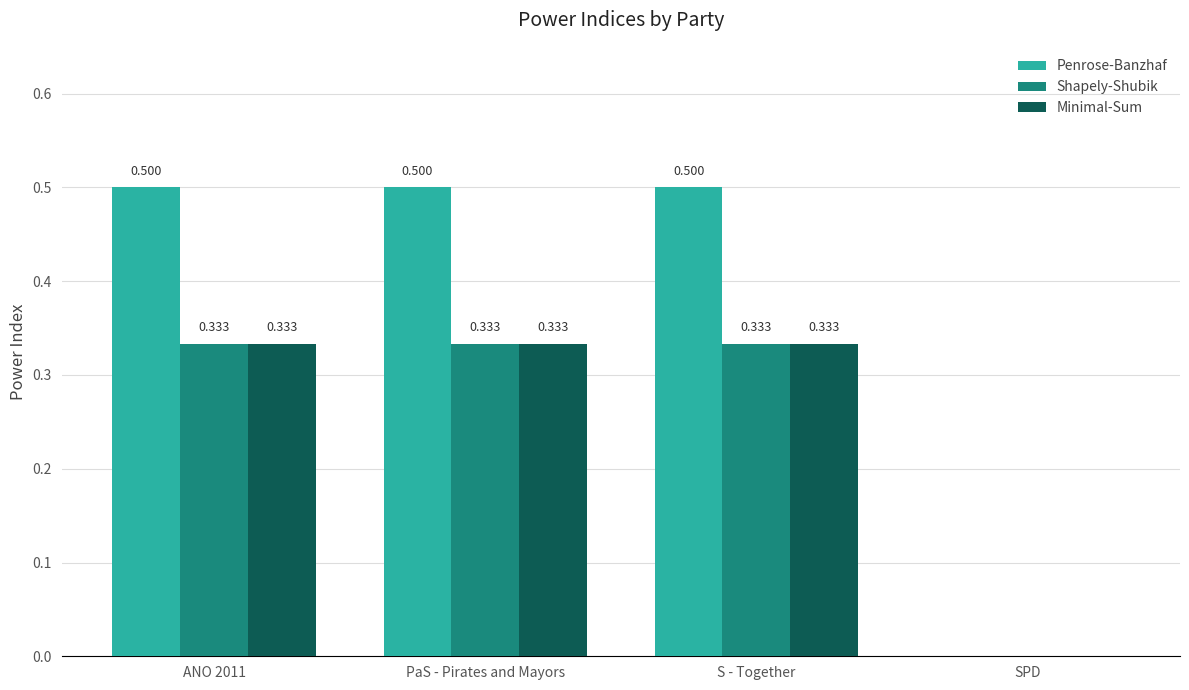

Where is Minimal-Sum nearest to the value 0?

SPD